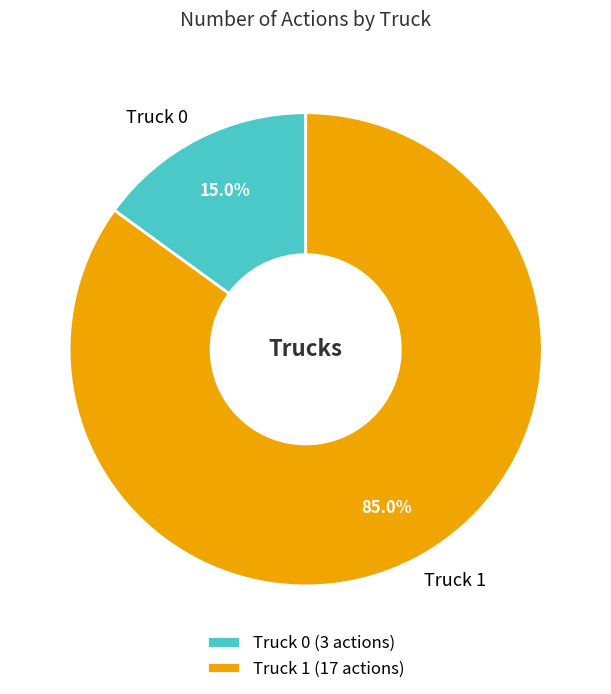

What percentage is NOT represented by Truck 1?

15.0%